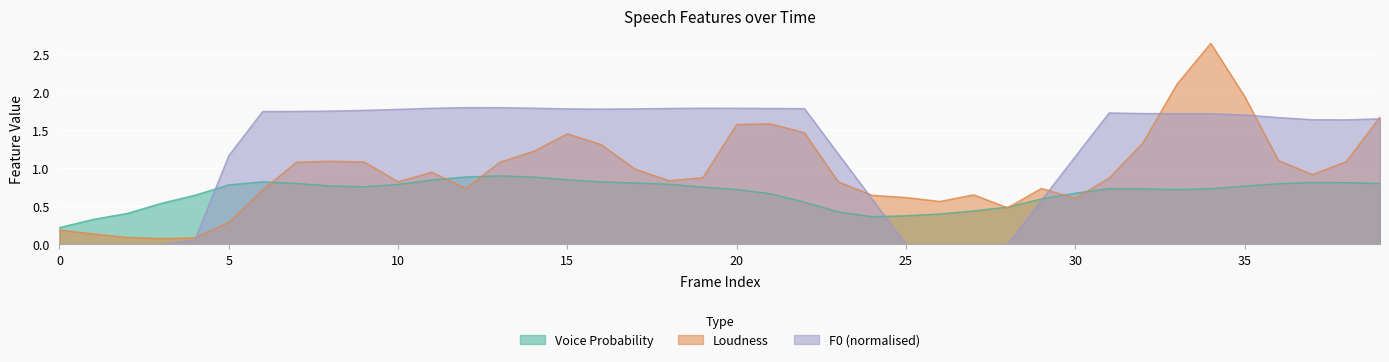

At which label is pcm_loudness_sma closest to 1?

17